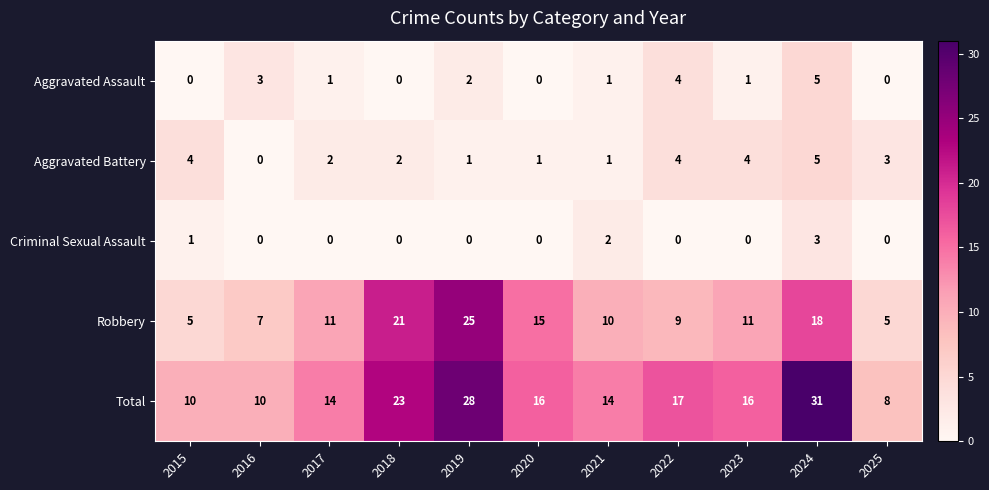

Which series has the largest total across all categories?

Total